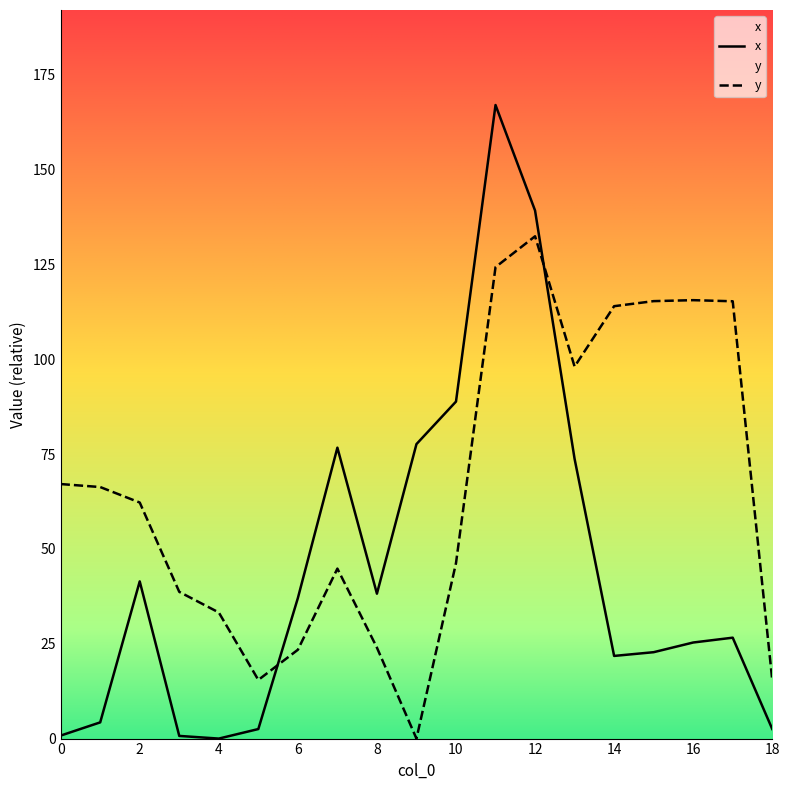

The y series shows 115.3 at 17. True or false?

True